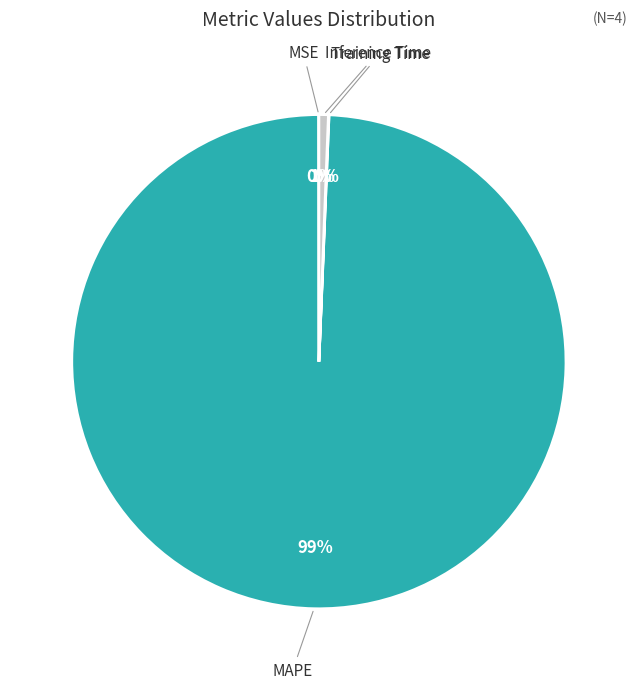

To the nearest percent, what is the average slice percentage?

25%